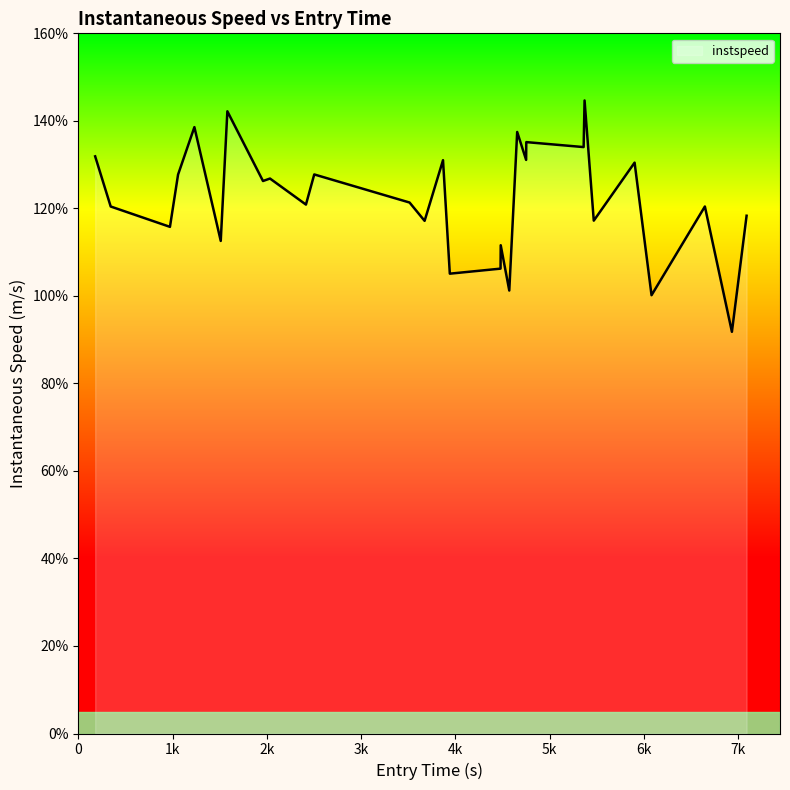

Is this an area chart (filled region under the line)?

Yes